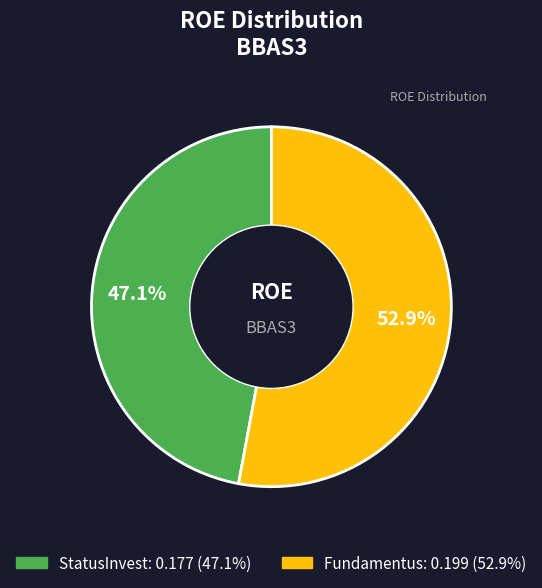

What is the smallest slice in the pie chart?

StatusInvest